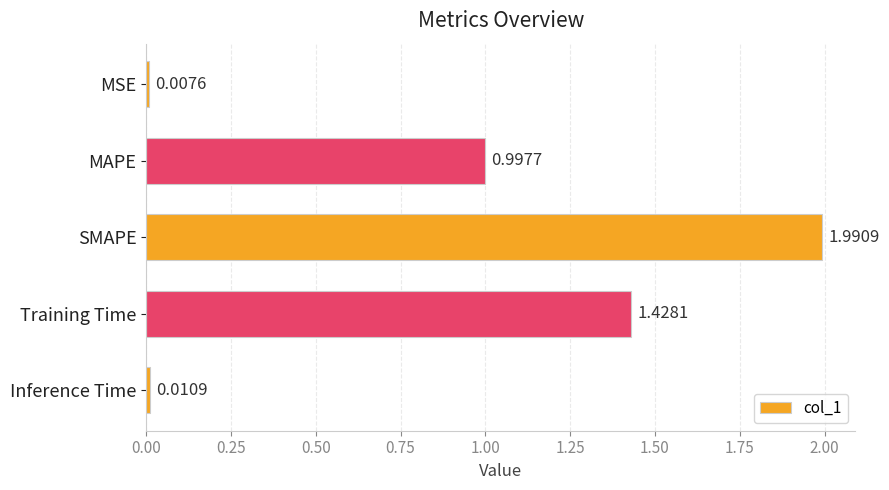

What is the sum of all values?

4.4